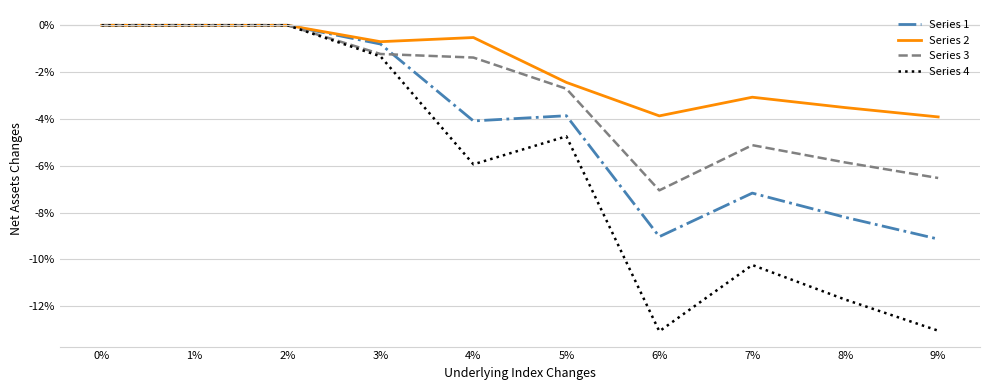

Which series changed the most between 2% and 8%?

Series 4